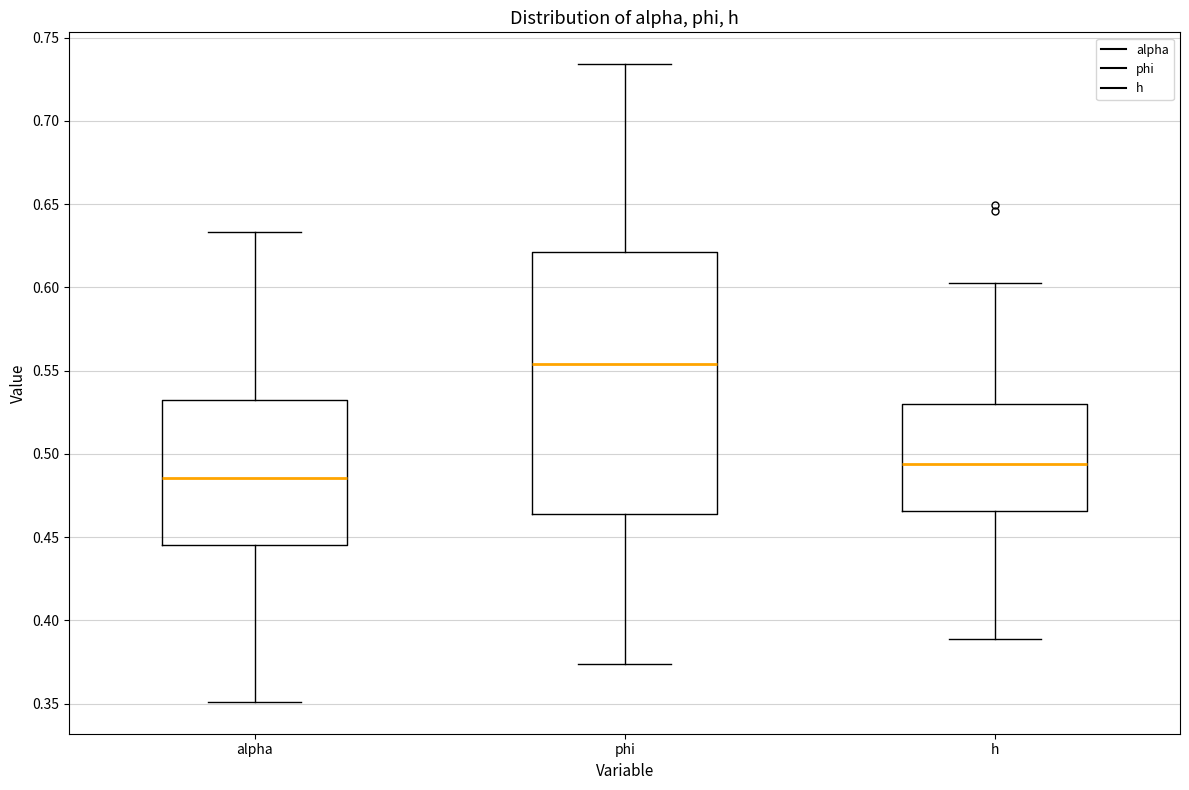

Reading left to right, transcribe this box plot: for each box, give where its median line is, the range the box spans, and where its two whiskers end, as read against the y-axis. The values are not printed on the chart, so give them approximately, as read against the axis.

alpha: median 0.485, box 0.445 to 0.530, whiskers 0.350 to 0.635
phi: median 0.555, box 0.465 to 0.620, whiskers 0.375 to 0.735
h: median 0.495, box 0.465 to 0.530, whiskers 0.390 to 0.605